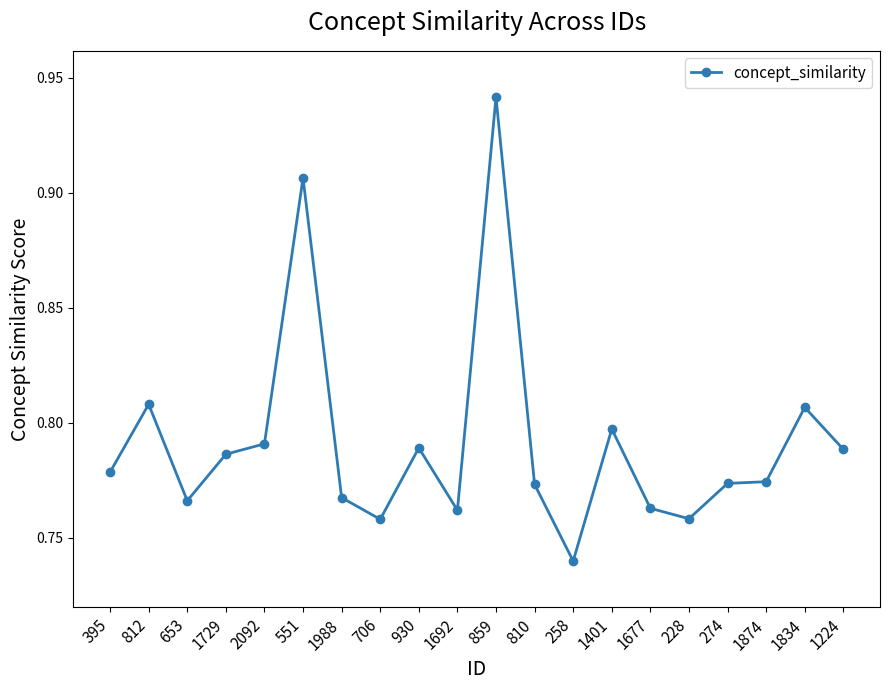

Where is the data nearest to the value 0?

258